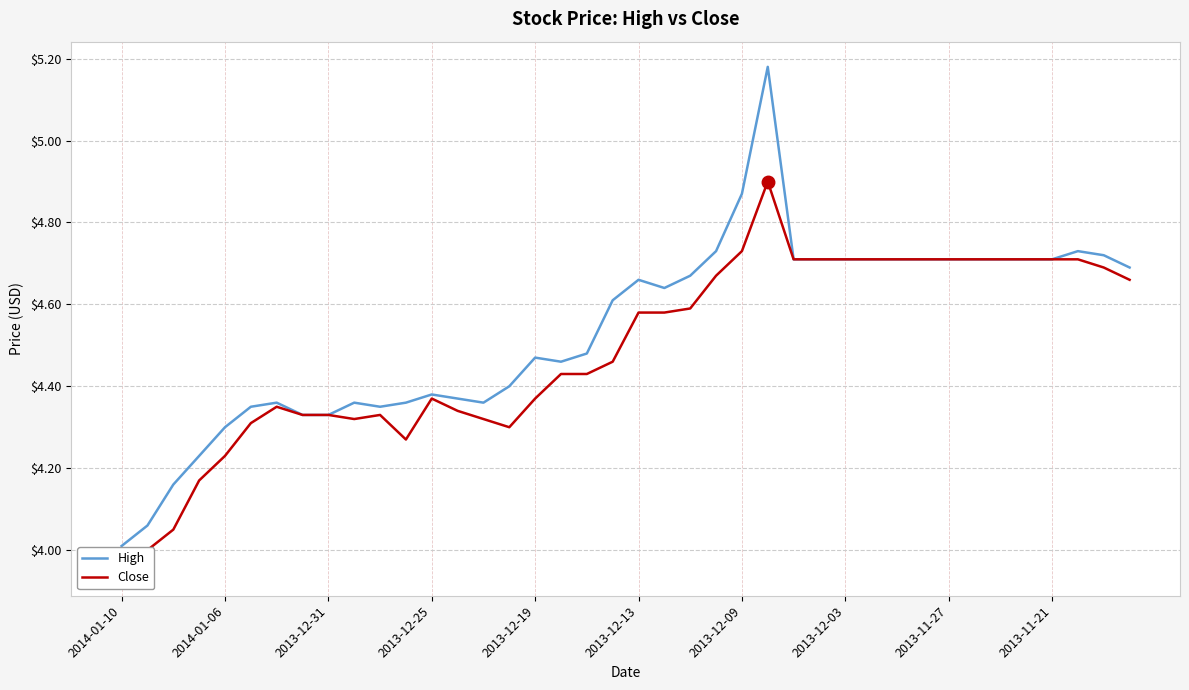

What is the lowest value of the High series?

4.0